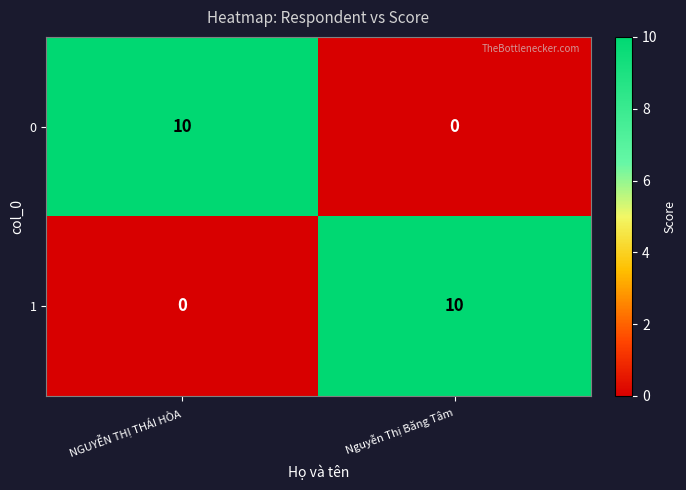

At which label does 0 reach its minimum?

Nguyễn Thị Băng Tâm